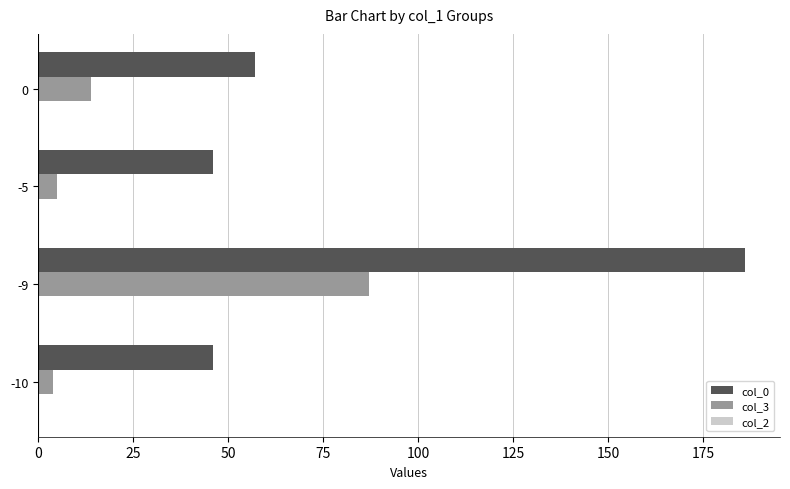

At how many categories does at least one series exceed 143?

1